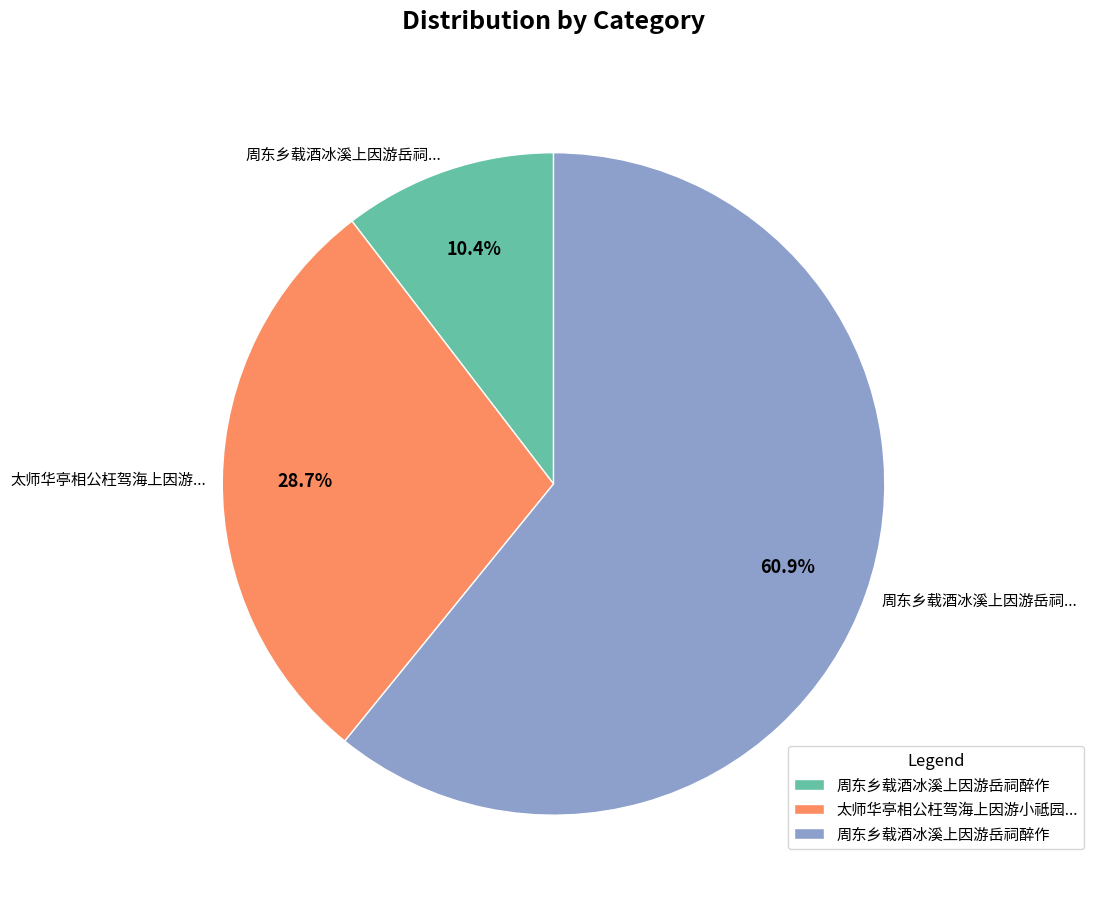

Is there any slice that represents more than half of the pie?

Yes